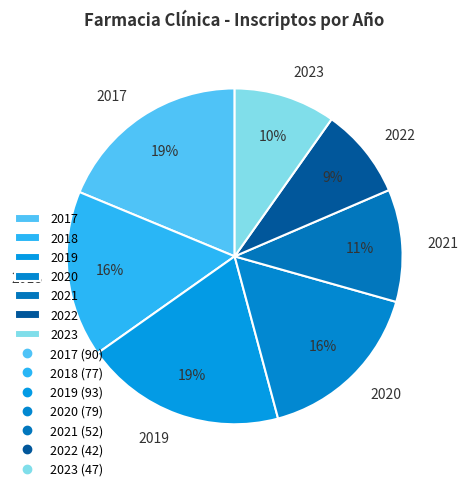

Which has a higher value, 2022 or 2018?

2018